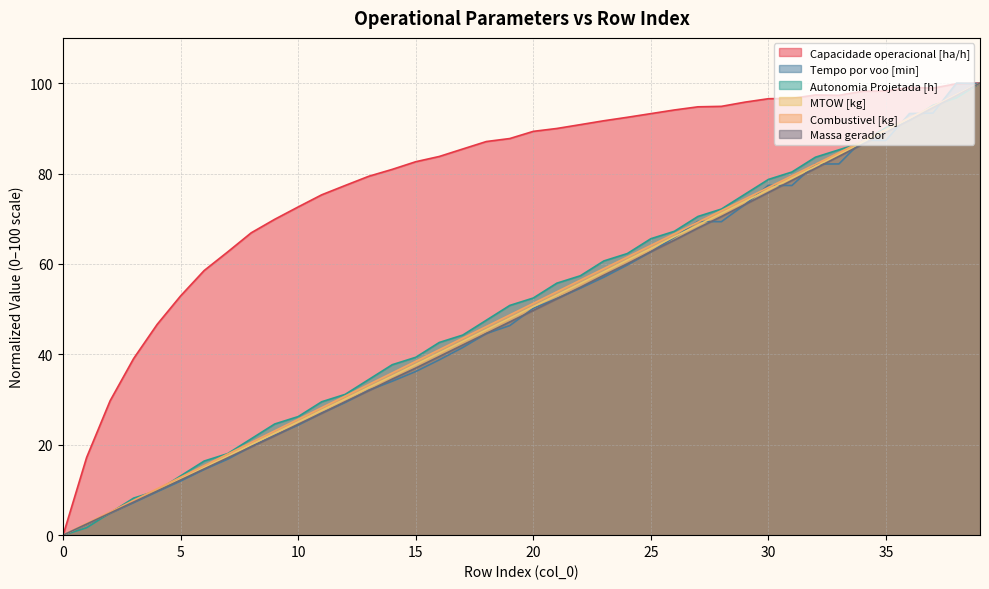

Which has a higher value, 25 or 39?

39